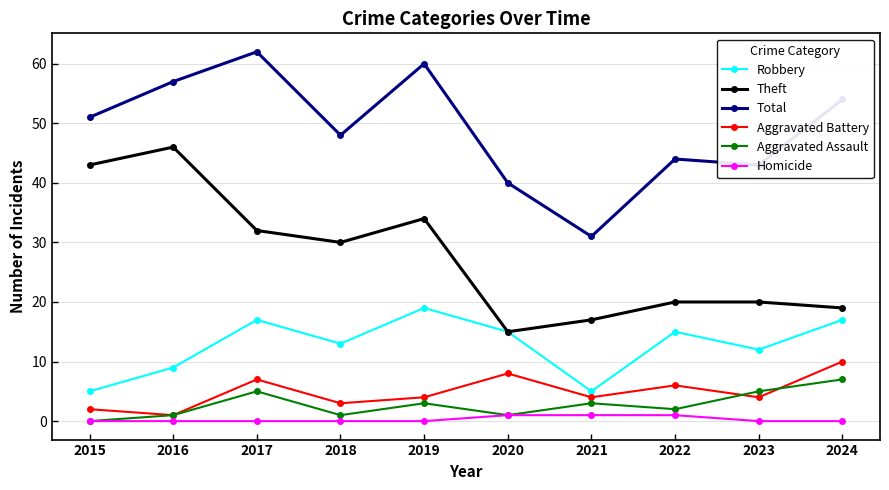

What is the total value across all series at 2017?

123